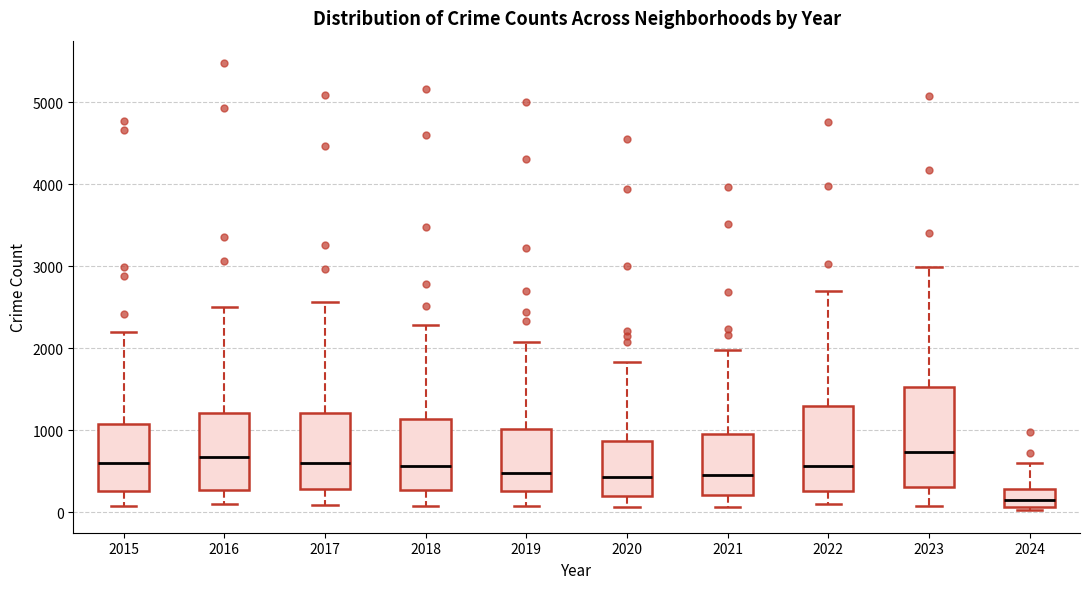

Reading left to right, transcribe this box plot: for each box, give where its median line is, the range the box spans, and where its two whiskers end, as read against the y-axis. The values are not printed on the chart, so give them approximately, as read against the axis.

2015: median 600, box 300 to 1100, whiskers 100 to 2200
2016: median 700, box 300 to 1200, whiskers 100 to 2500
2017: median 600, box 300 to 1200, whiskers 100 to 2600
2018: median 600, box 300 to 1100, whiskers 100 to 2300
2019: median 500, box 300 to 1000, whiskers 100 to 2100
2020: median 400, box 200 to 900, whiskers 100 to 1800
2021: median 500, box 200 to 900, whiskers 100 to 2000
2022: median 600, box 300 to 1300, whiskers 100 to 2700
2023: median 700, box 300 to 1500, whiskers 100 to 3000
2024: median 100 (inside the box), box 100 to 300, whiskers 0 to 600